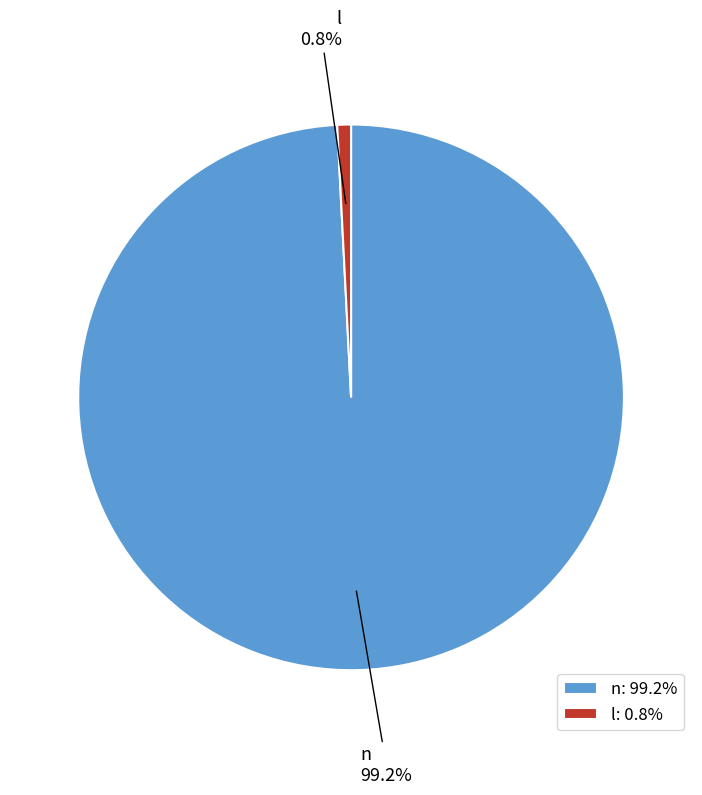

To the nearest percent, what is the difference between the largest and smallest slice percentages?

98%